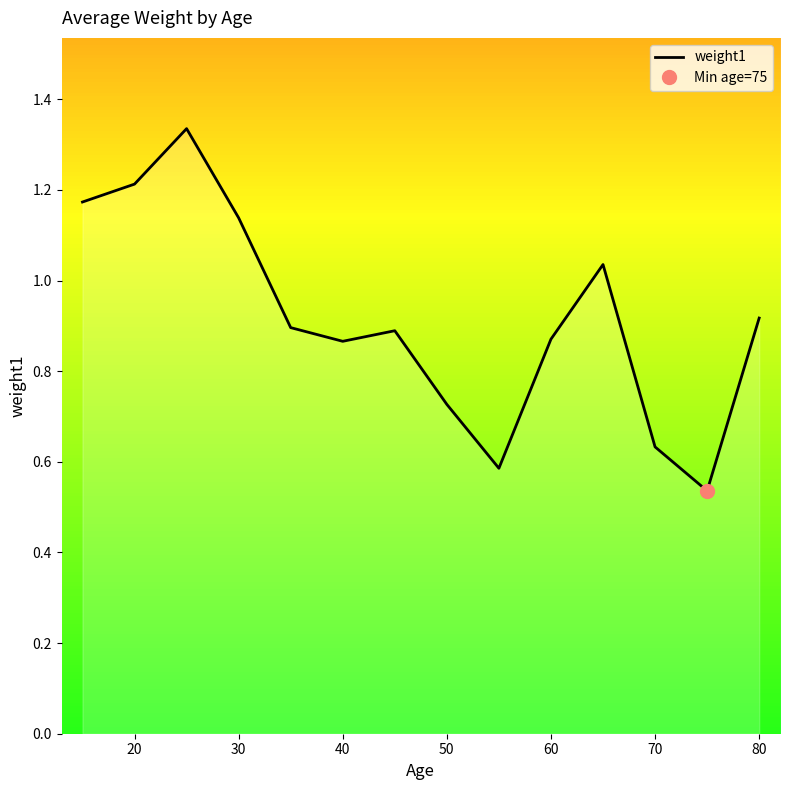

The weight1 series shows 0.9 at 70. True or false?

False